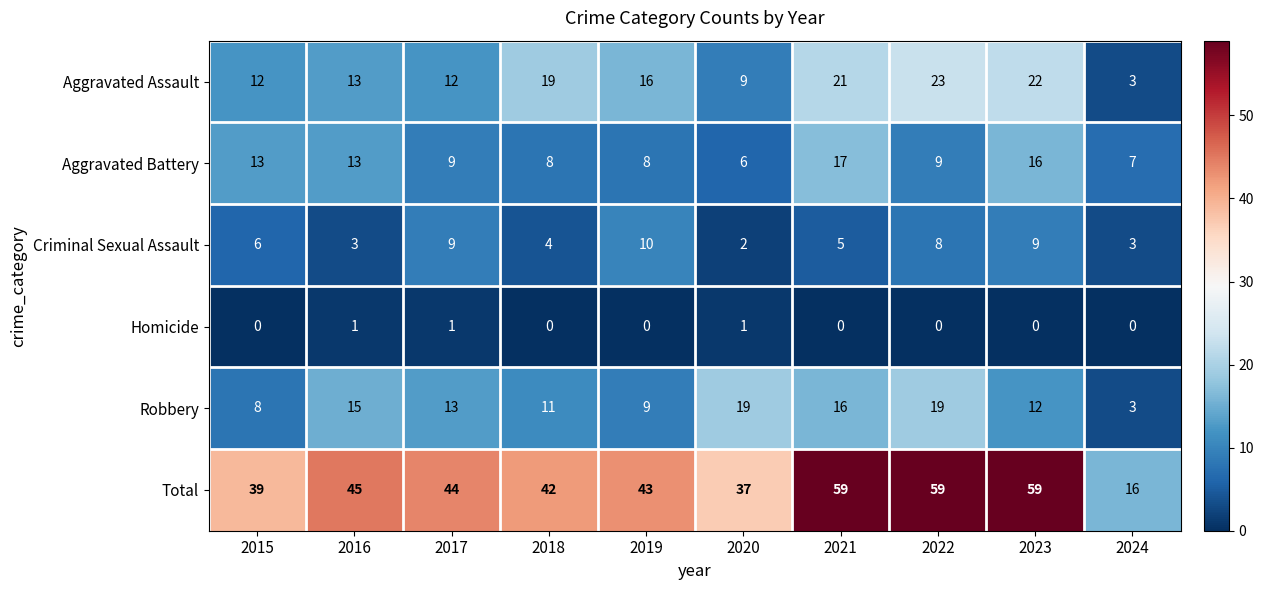

Which series has the largest total across all categories?

Total